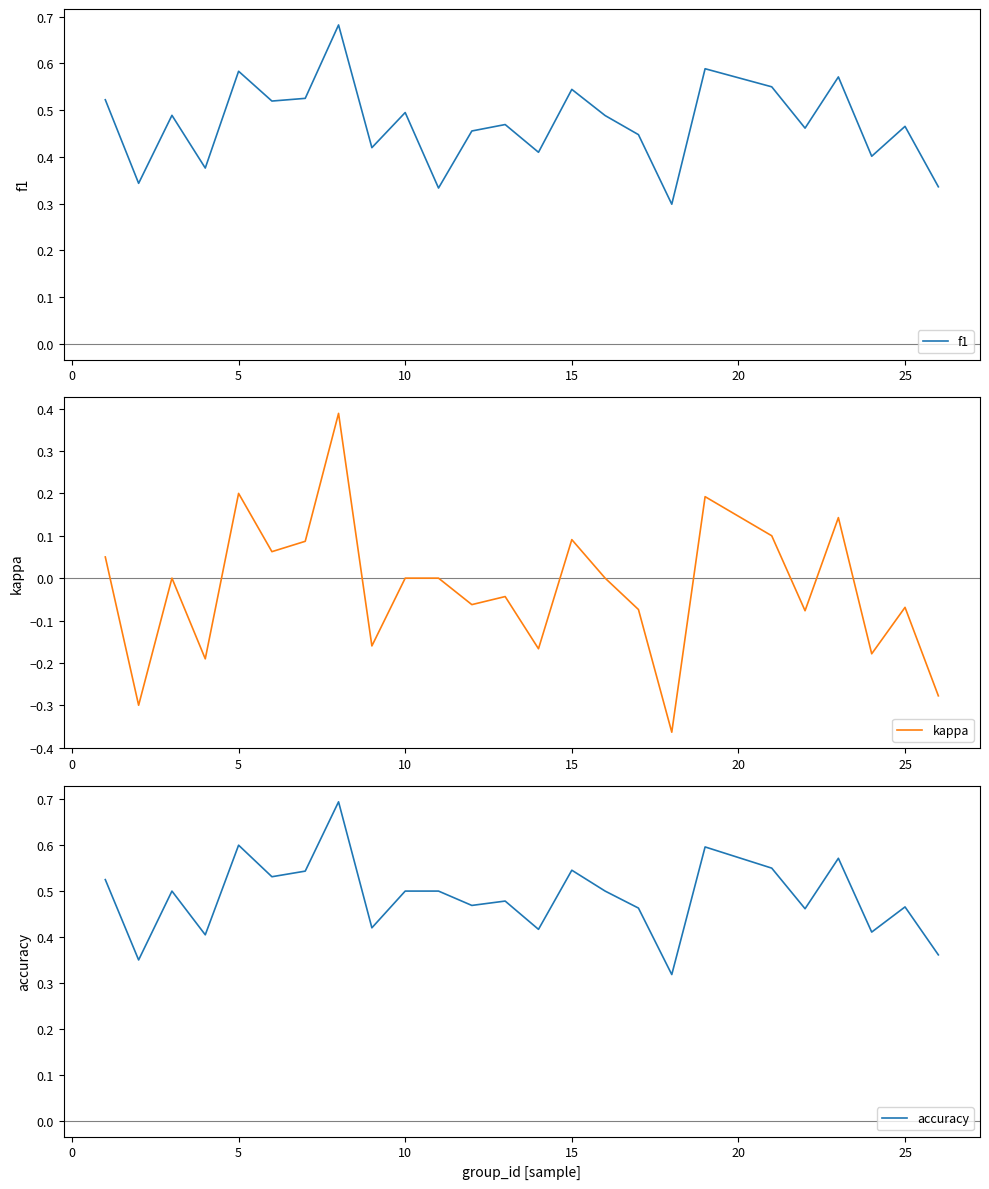

How many categories are shown in the chart?

25